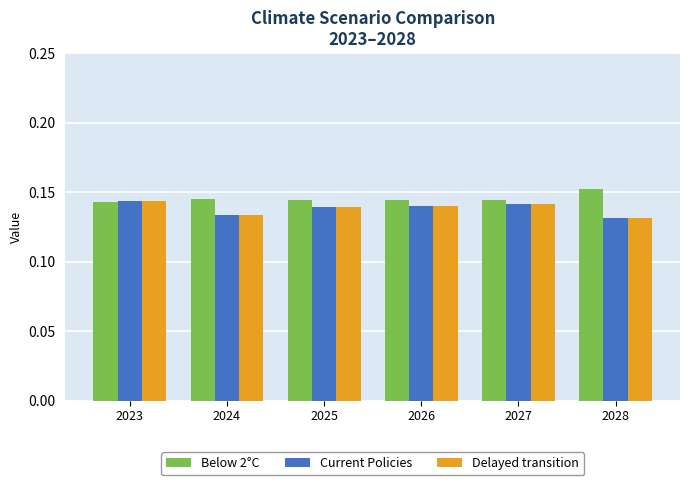

Which category has the highest value across all series?

2028